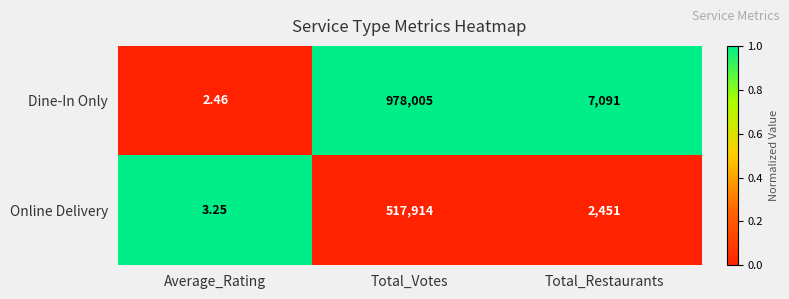

Is the value of Online Delivery at Average_Rating greater than the value of Dine-In Only at Average_Rating?

Yes